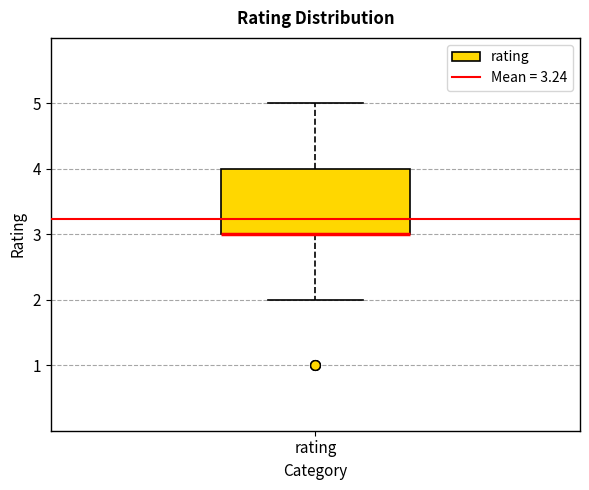

Read this box plot against the y-axis: the position of the median line, the range covered by the box, and the ends of both whiskers. The values are not printed on the chart, so give them approximately, as read against the axis.

median 3 (drawn on the box's lower edge), box 3 to 4, whiskers 2 to 5